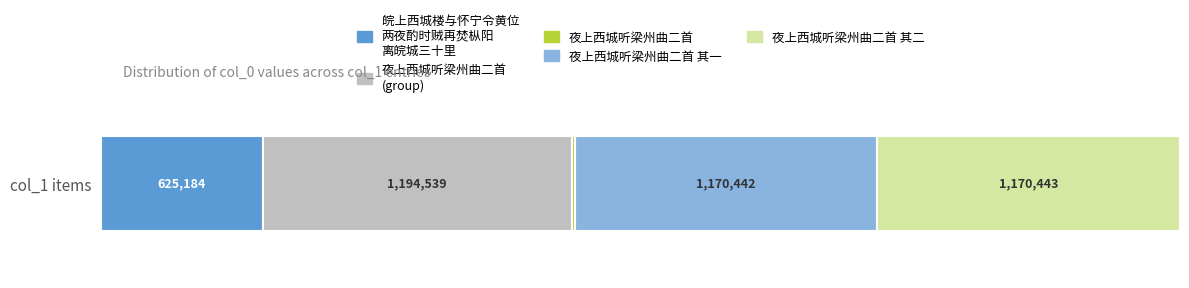

What is the label of the 1st bar from the right?

夜上西城听梁州曲二首 其二